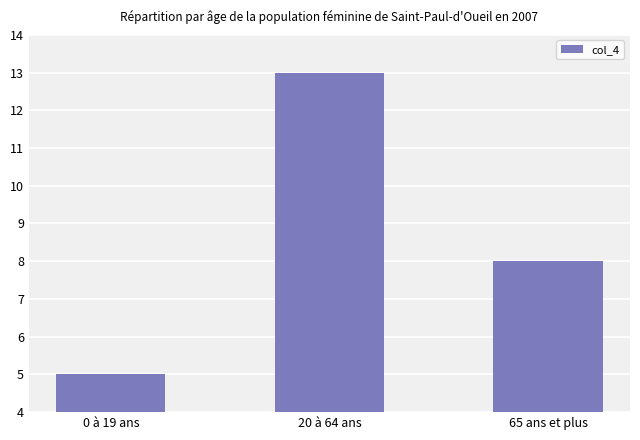

What is the approximate value at 20 à 64 ans?

13